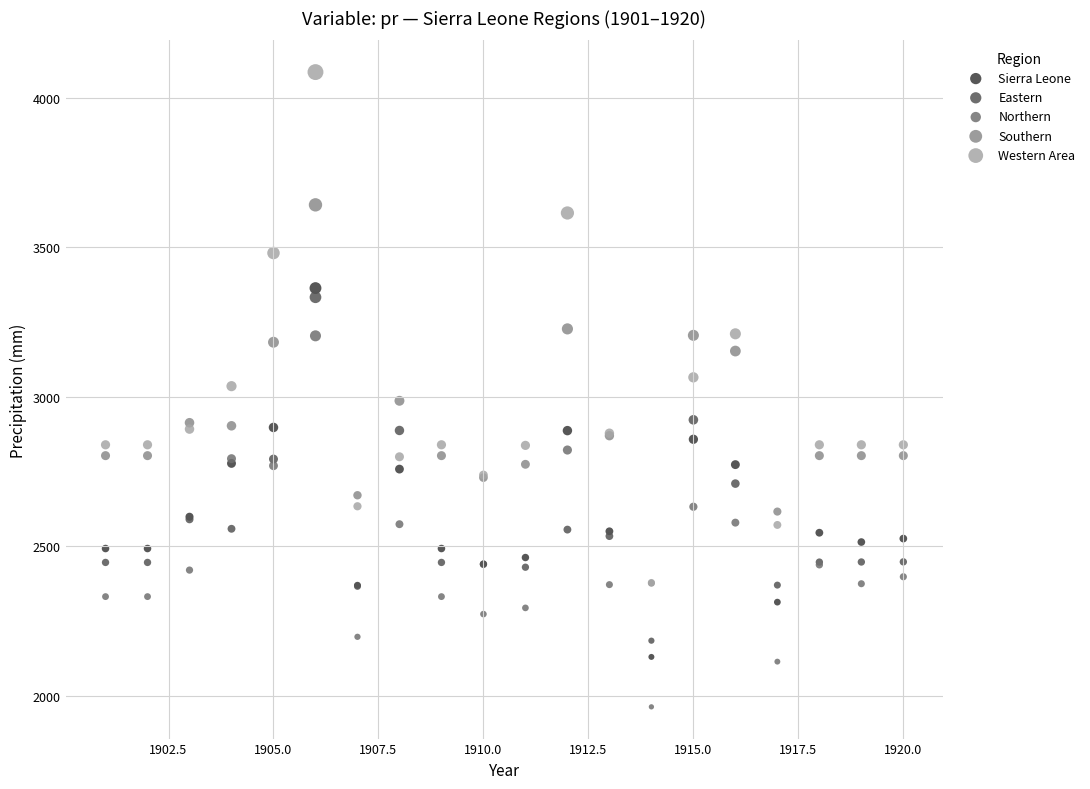

What are all the series names shown in the legend?

Sierra Leone, Eastern, Northern, Southern, Western Area